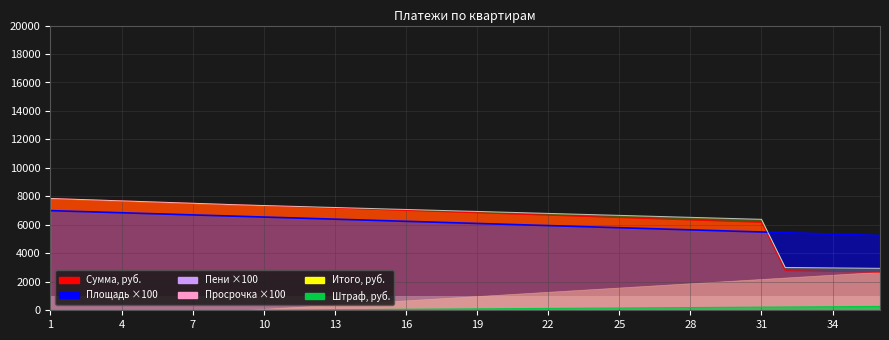

Between 2 and 36, which is larger?

2